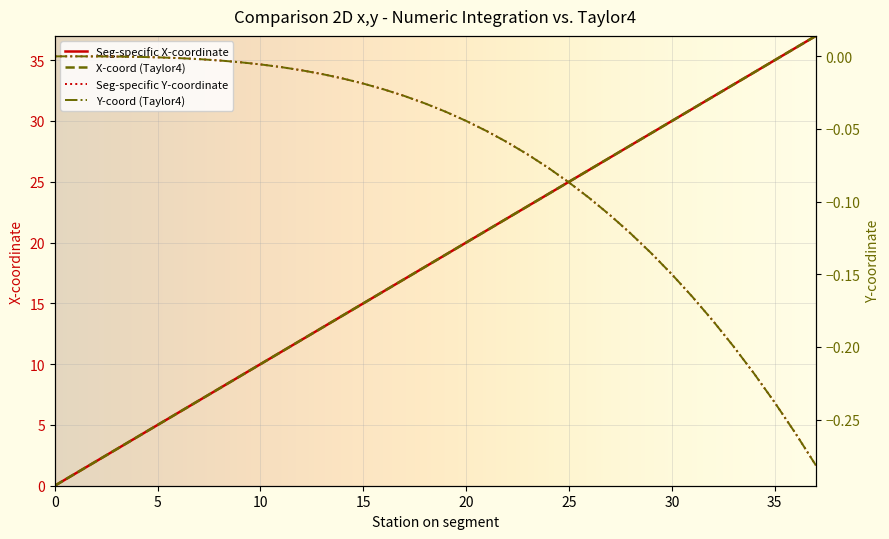

Which series has the largest total across all categories?

Seg-specific X-coordinate